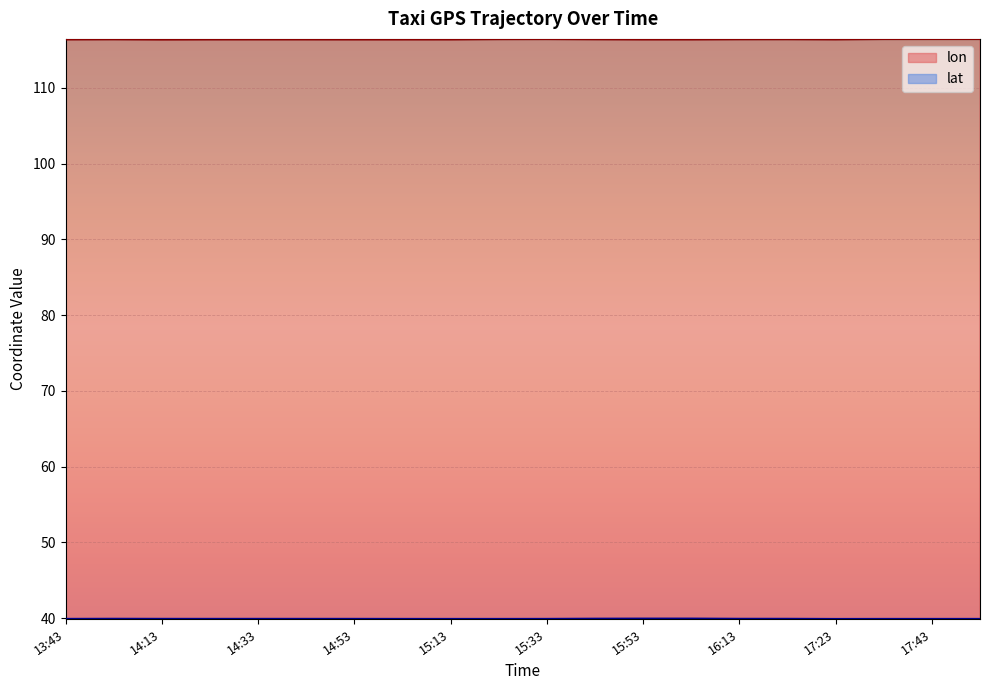

What is the approximate value of lon at 14:13?

116.4